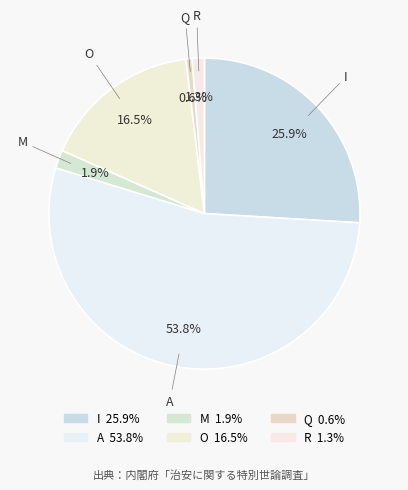

Do A and M together represent more than half of the pie?

Yes